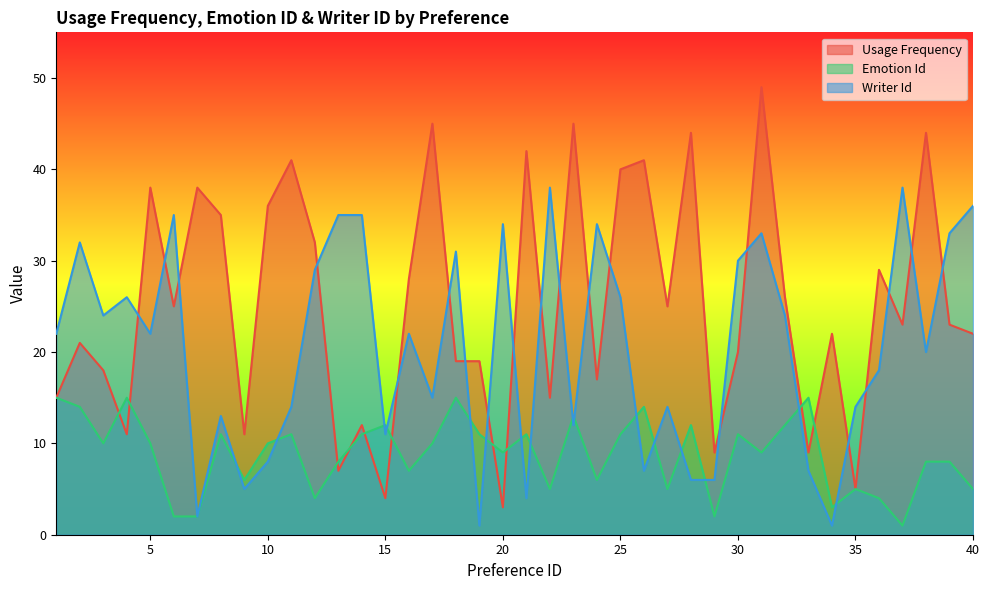

Read the usage_frequency value at 38.

44